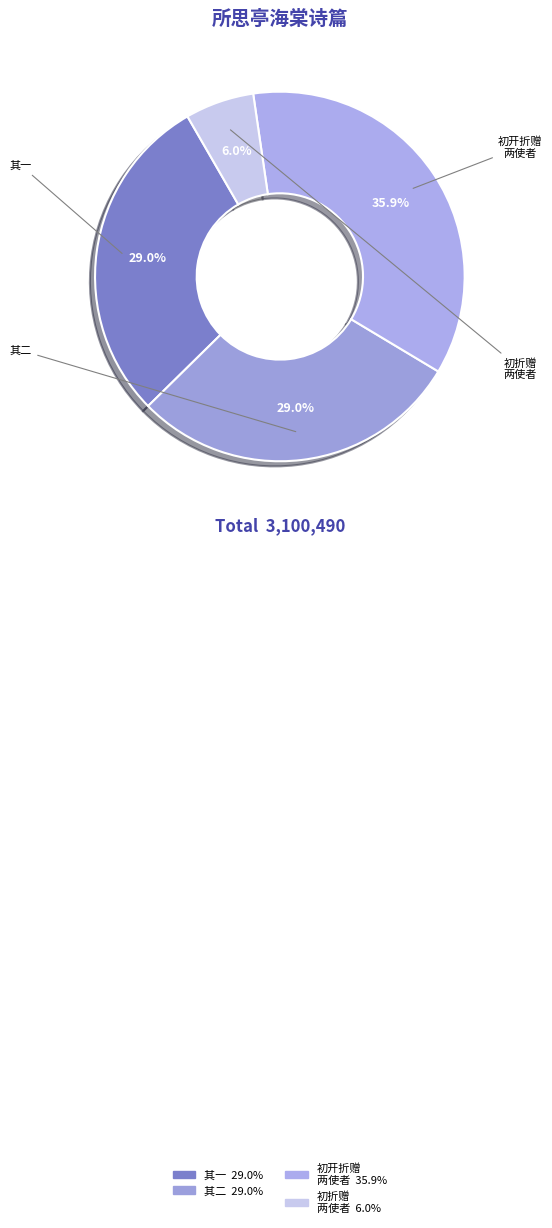

Count the number of slices in the pie.

4